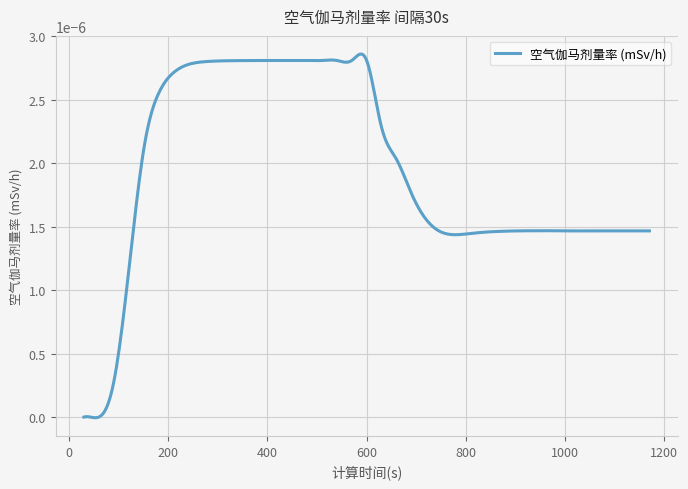

How many lines are shown in the chart?

1